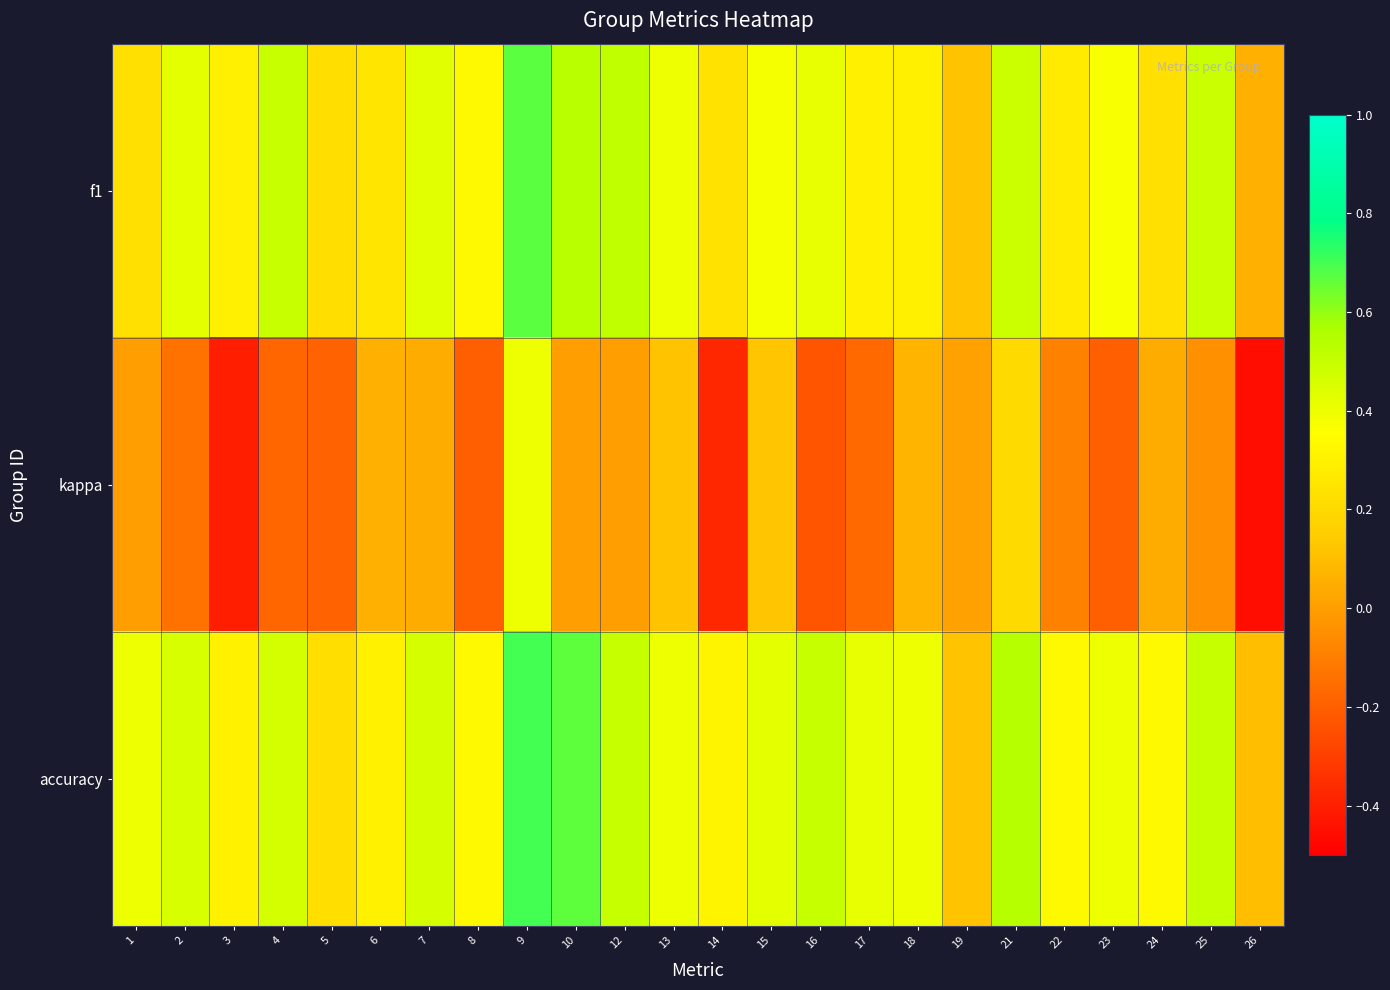

What is the total value across all series at 19?

0.2